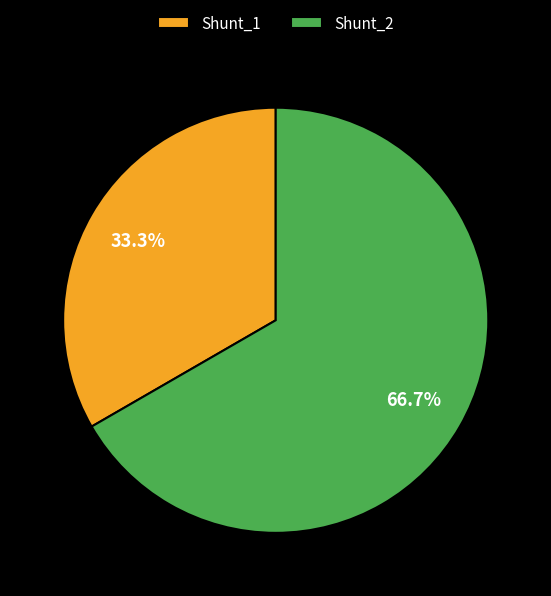

What portion of the pie excludes Shunt_1?

66.7%